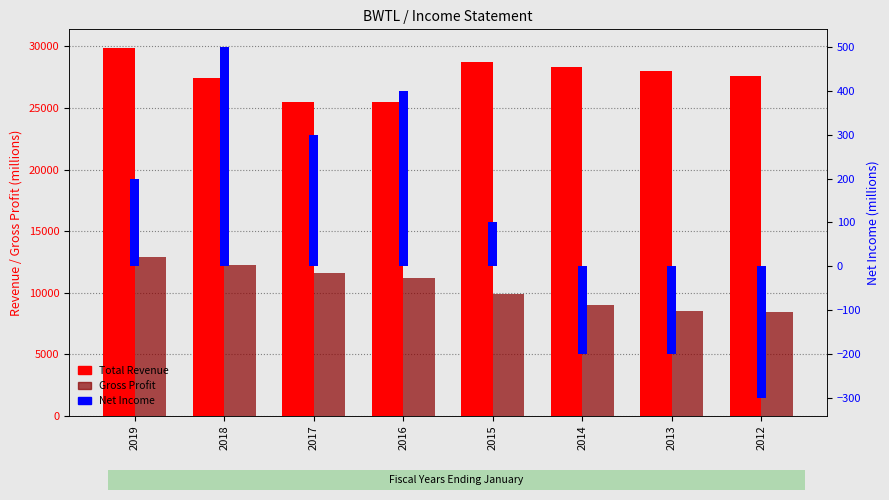

What is the difference between the maximum and minimum values in the Net Income series?

800